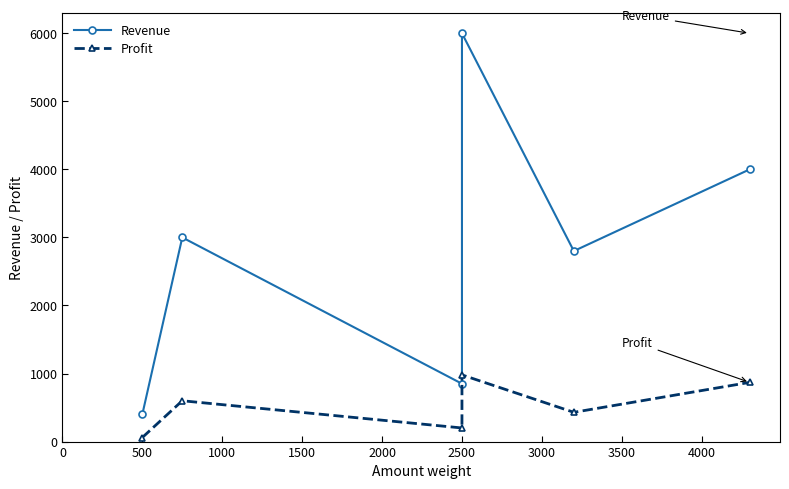

Rank the series by their maximum value, from lowest to highest.

Profit, Revenue